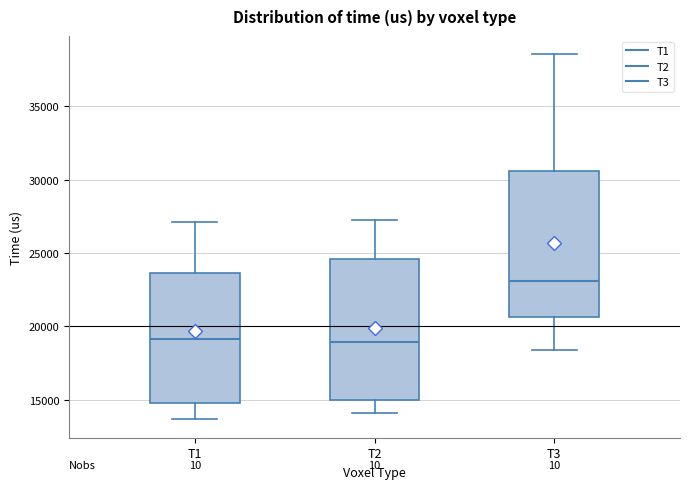

Which box's median line is the highest?

T3